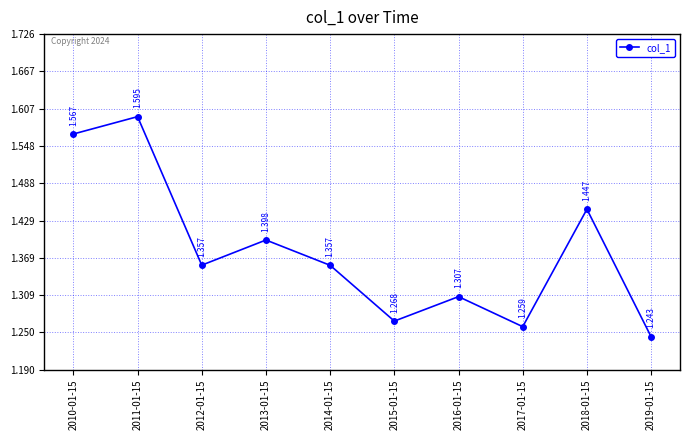

True or false: the data has more than 0 interior local peaks.

True